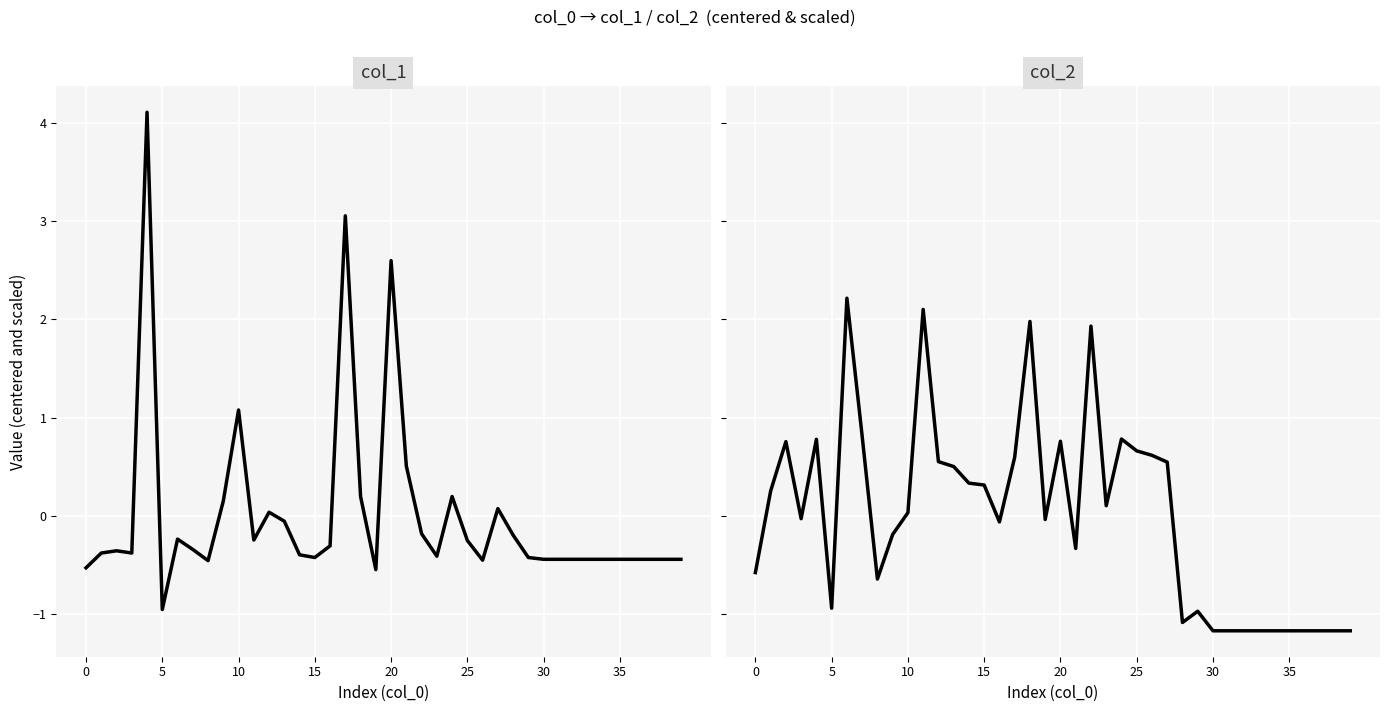

Between which two adjacent categories do col_2 and col_1 first intersect?

0 and 1